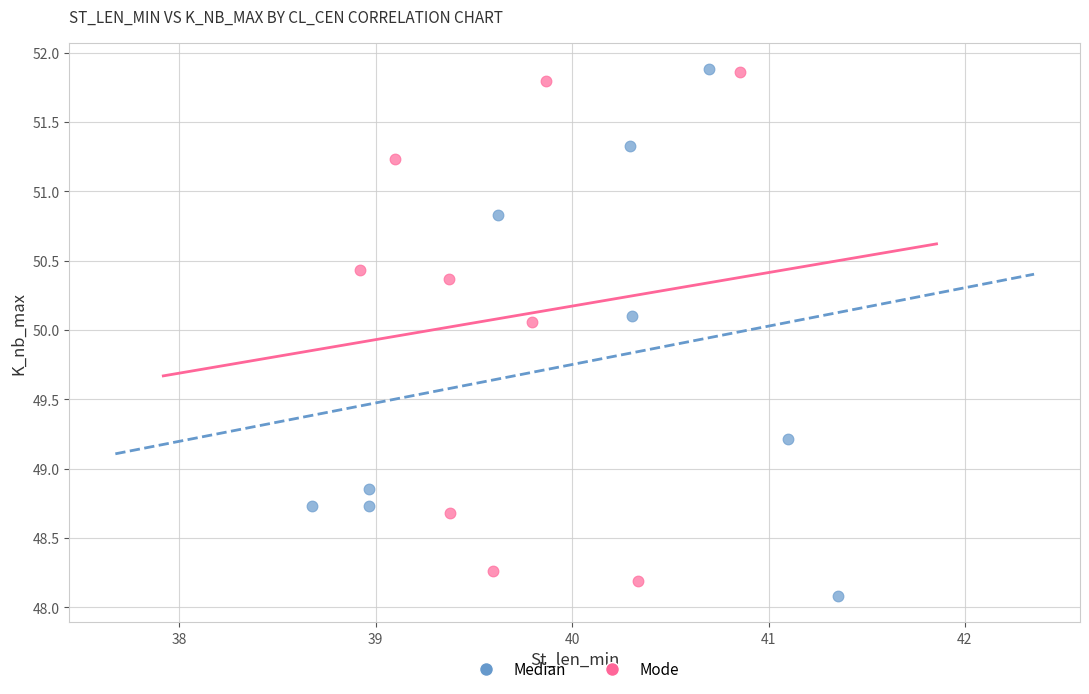

What are all the series names shown in the legend?

Median, Mode